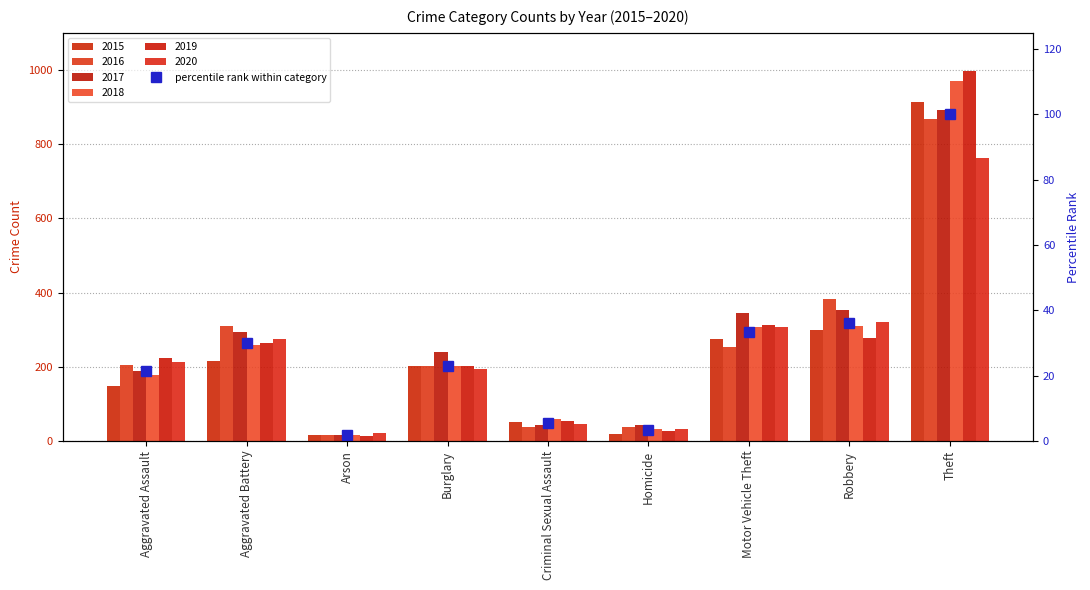

What is the difference between the values at Burglary and Motor Vehicle Theft?

10.4